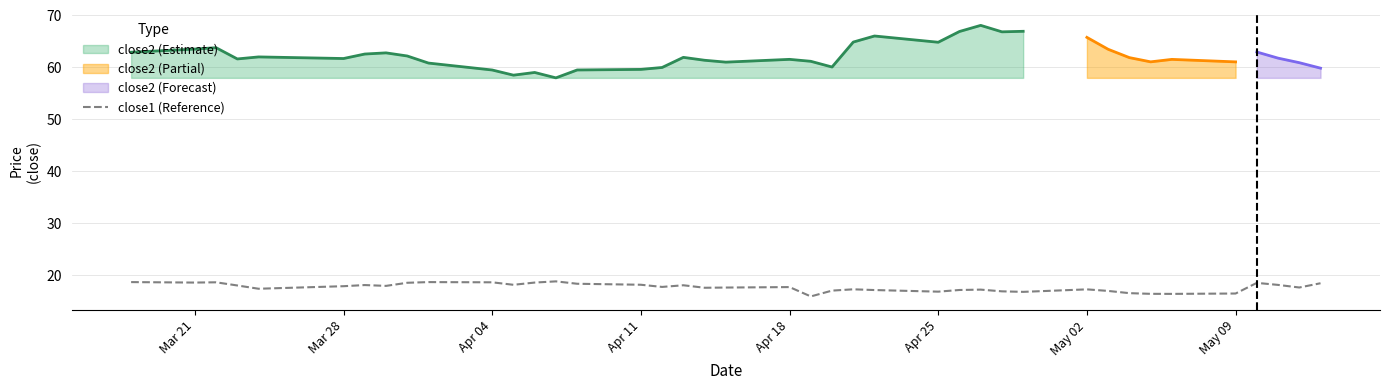

What is the smallest value displayed?

15.9